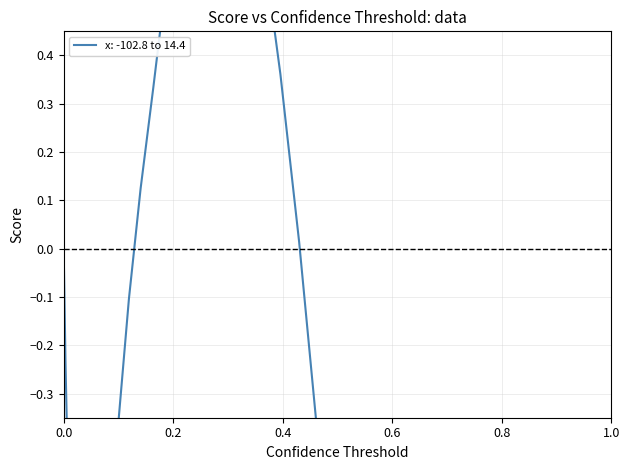

How many positive values are there?

11